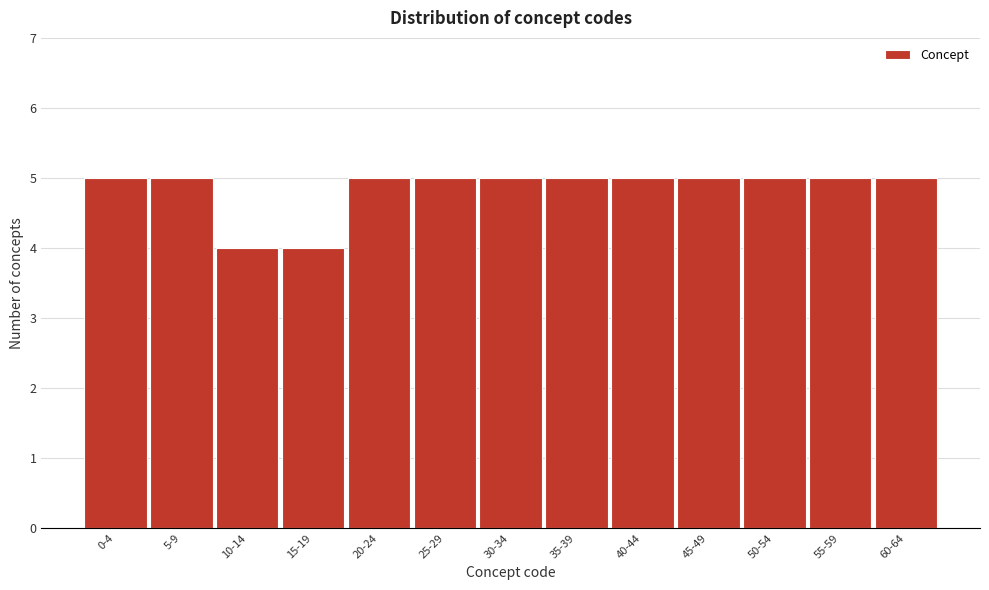

Reading right to left, list all the values displayed in this chart.

5	5	5	5	5	5	5	5	5	4	4	5	5